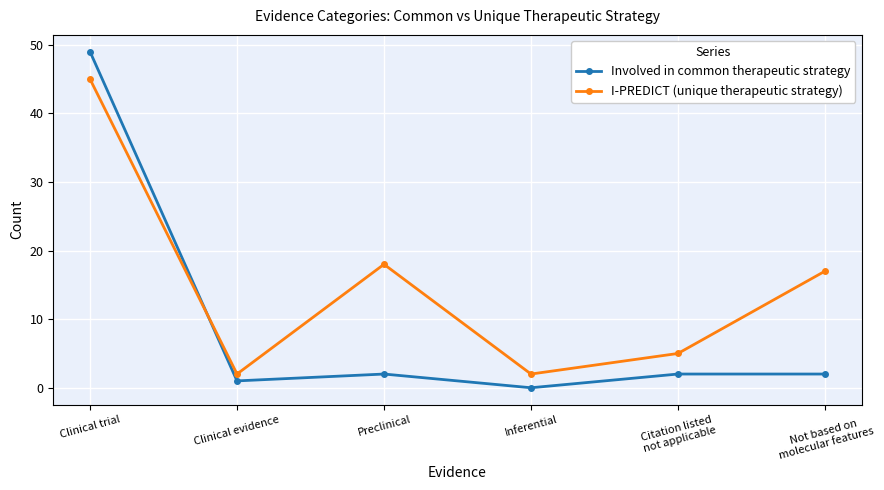

In Involved in common therapeutic strategy, how many points are lower than both neighbors (excluding endpoints)?

2